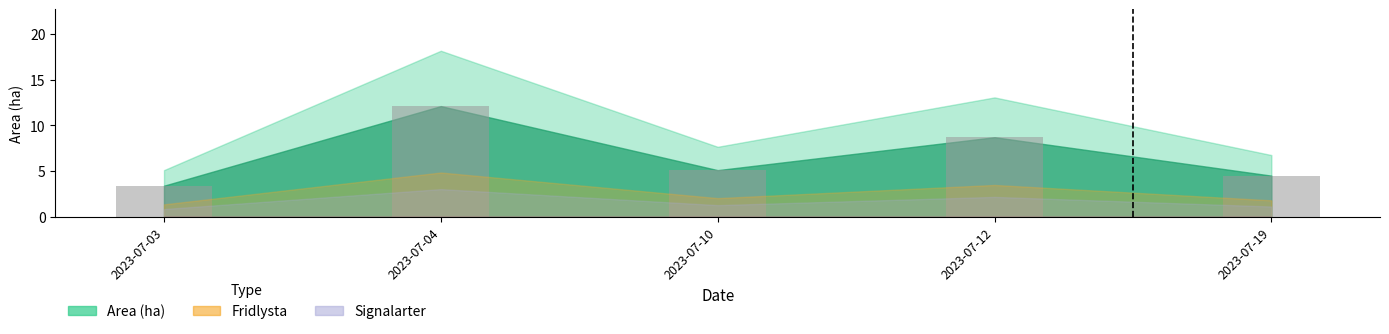

Reading left to right, what are all the values shown in this chart?

2023-07-03=3.4	2023-07-04=12.1	2023-07-10=5.1	2023-07-12=8.7	2023-07-19=4.5